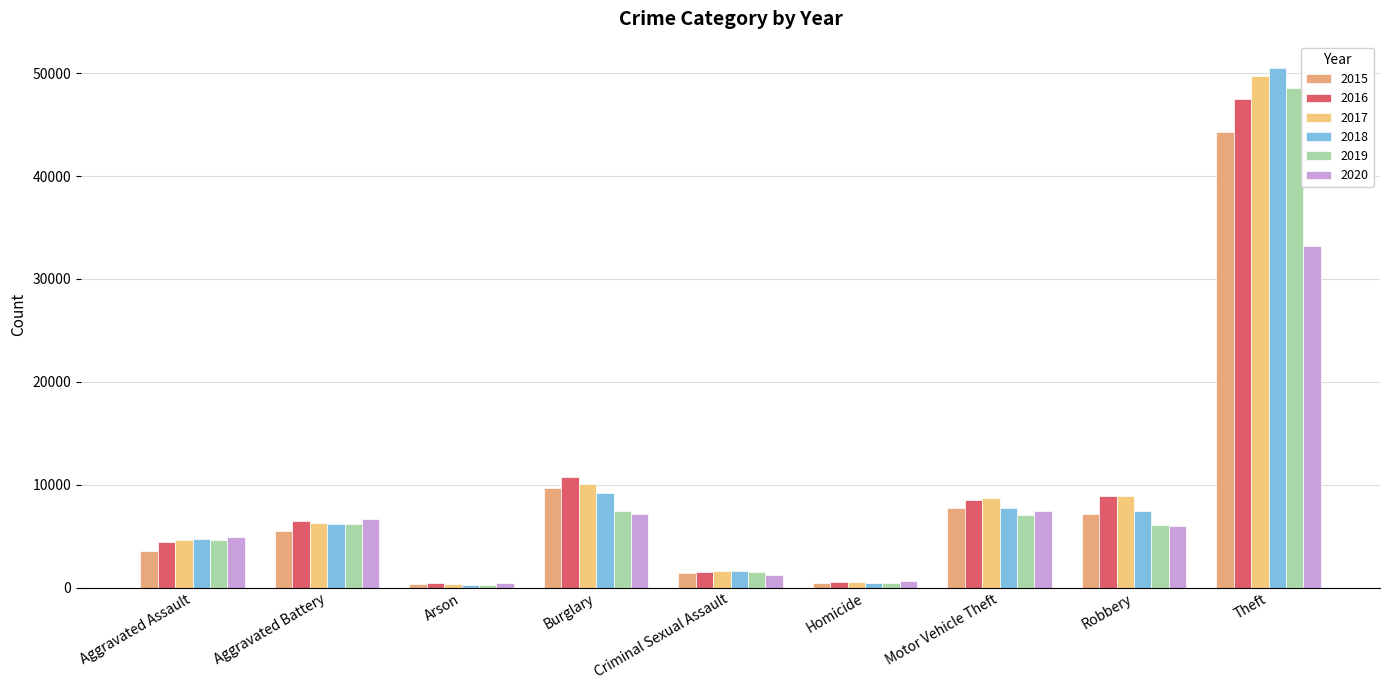

What is the label of the 1st bar from the right?

Theft